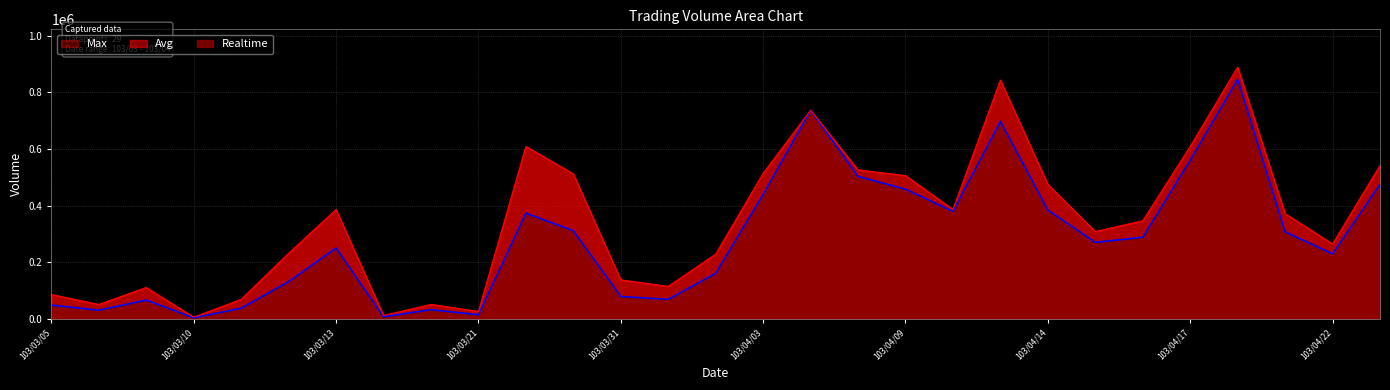

Which label corresponds to the largest value in the chart?

103/04/18